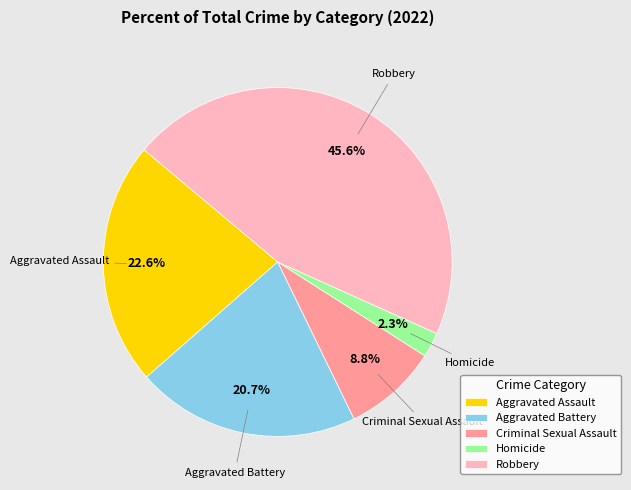

What portion of the pie excludes Aggravated Battery?

79.3%